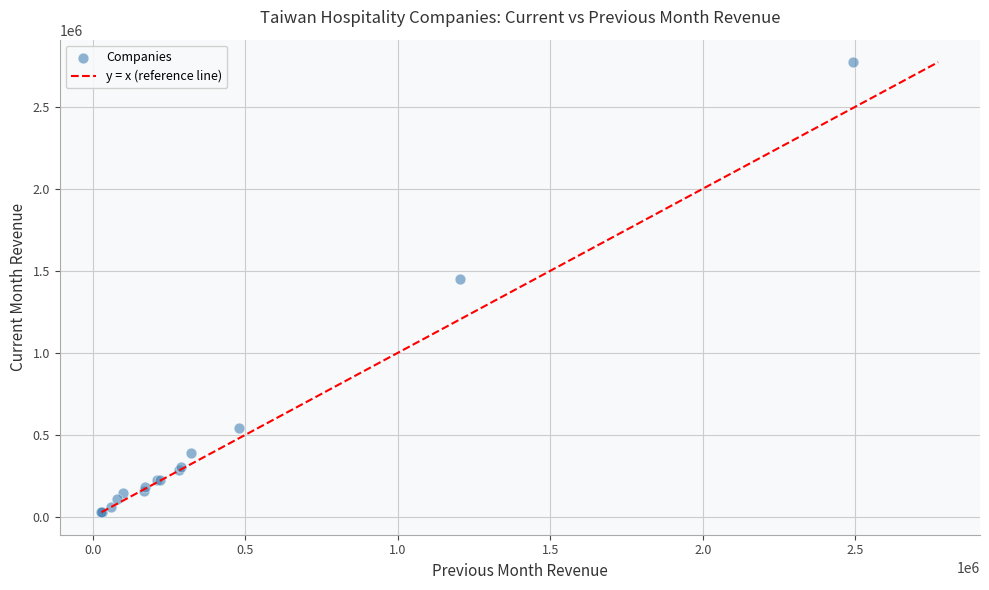

What Y value in the scatter plot is closest to 1400430?

1452142